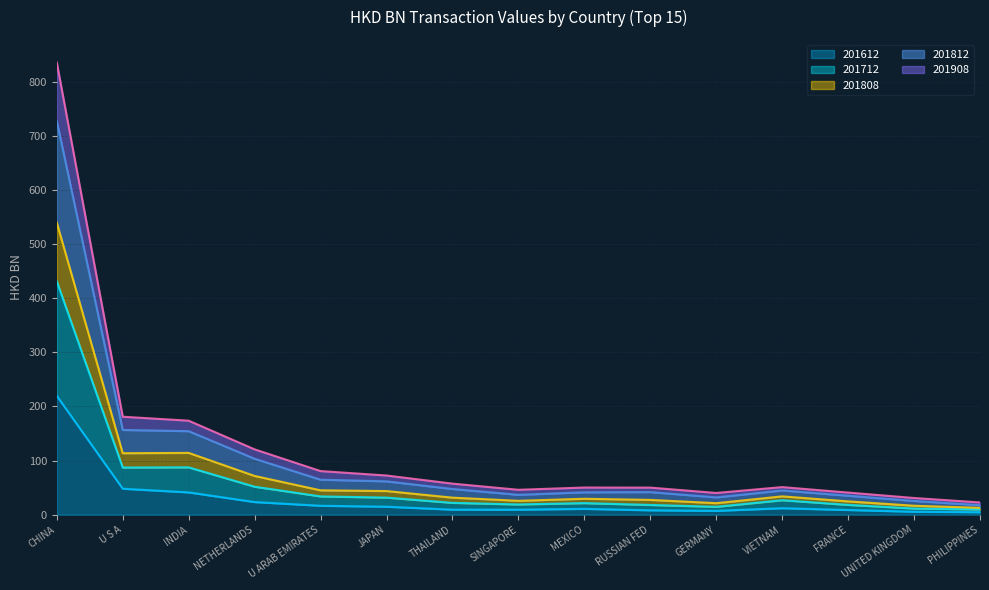

The value of 201612 at NETHERLANDS is 23.4. True or false?

True